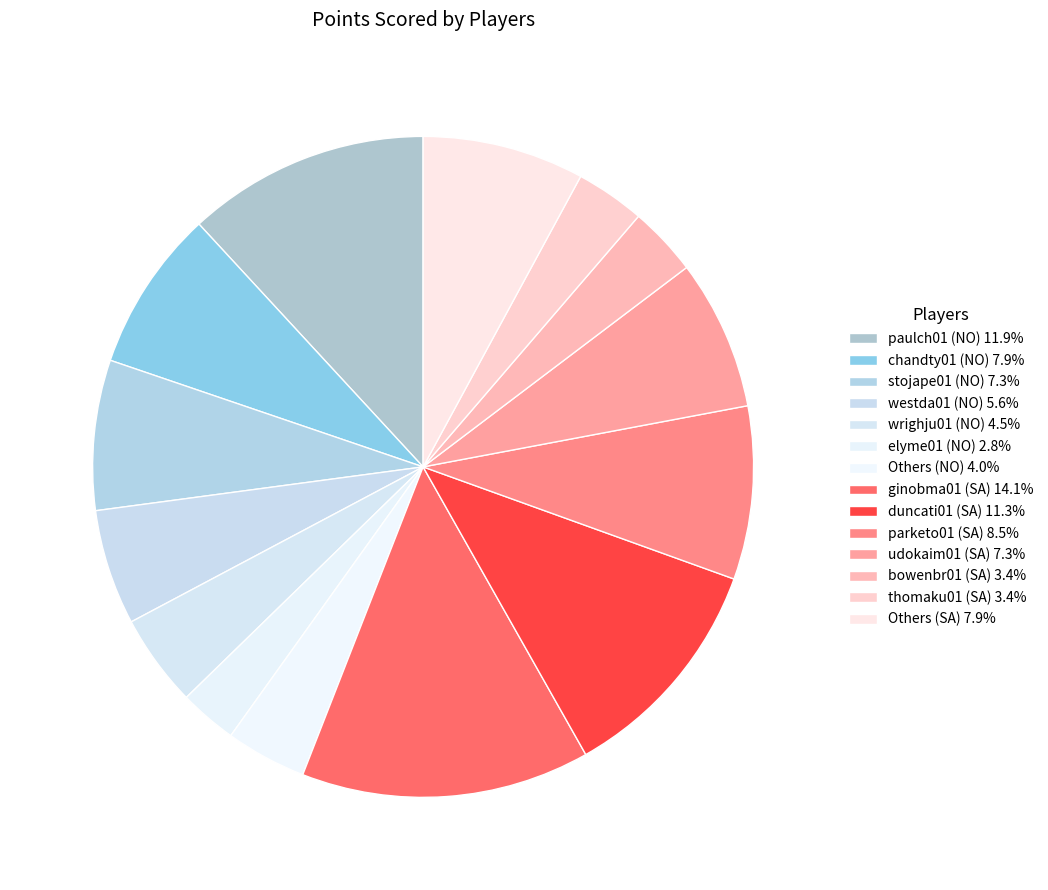

Which slice is the largest?

ginobma01